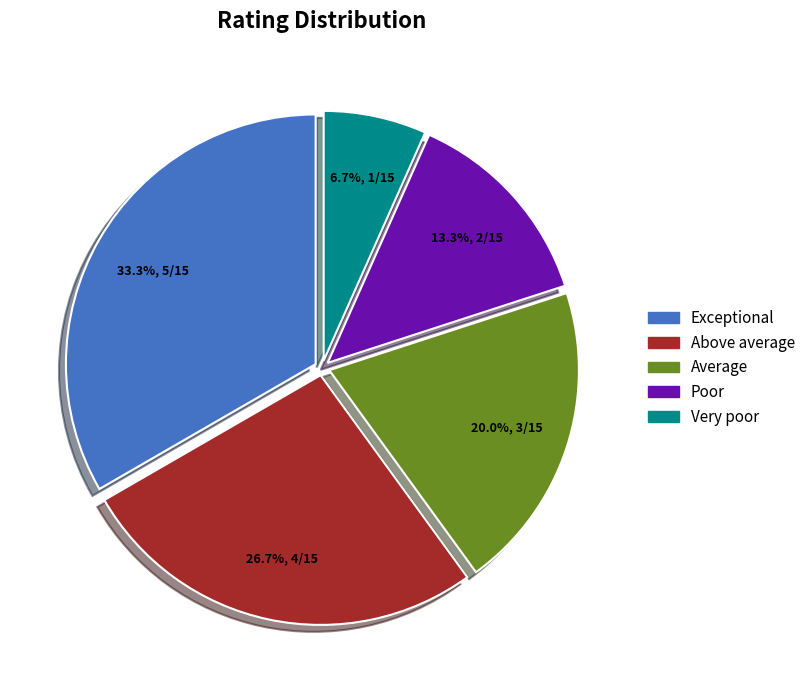

Which slice is the smallest?

Very poor